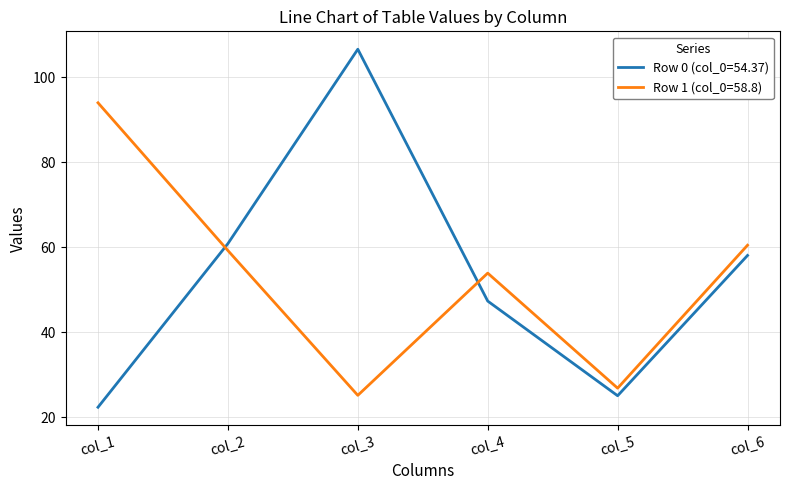

The Row 0 (col_0=54.37) series shows 58.4 at col_3. True or false?

False